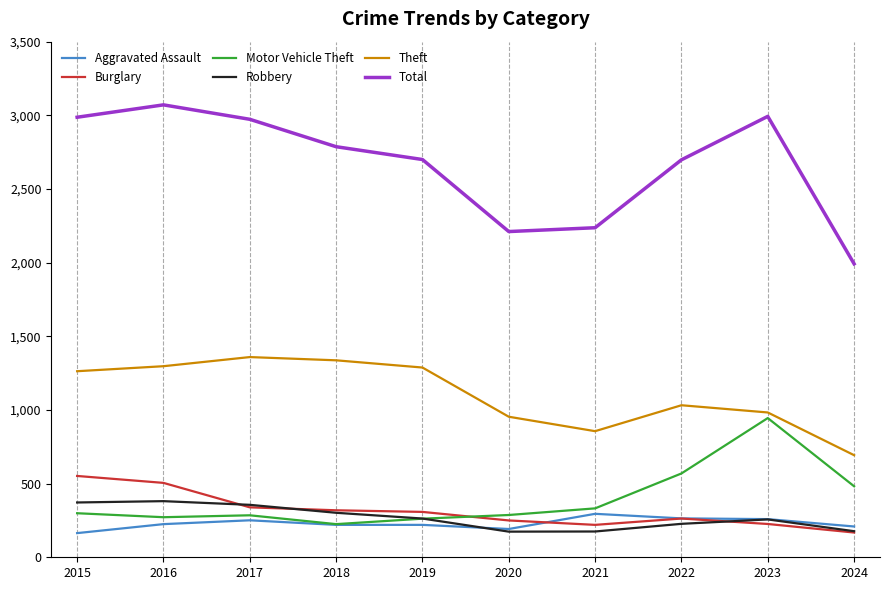

True or false: Robbery and Aggravated Assault intersect in this chart.

True